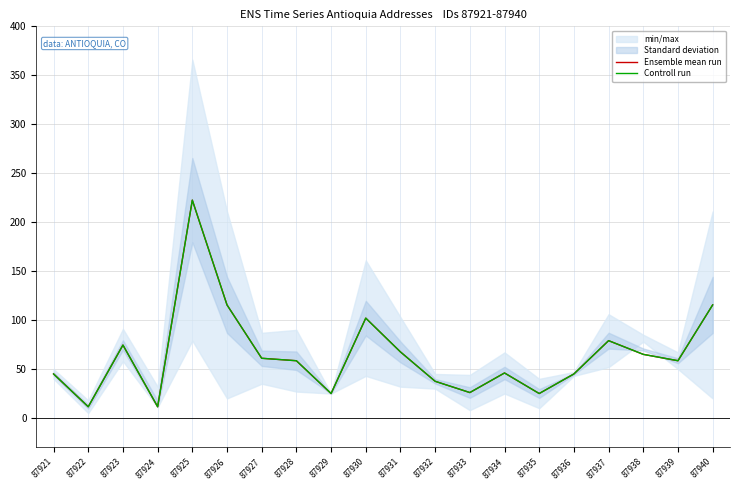

At 87934, list the series in order from largest to smallest.

Ensemble mean run, Controll run